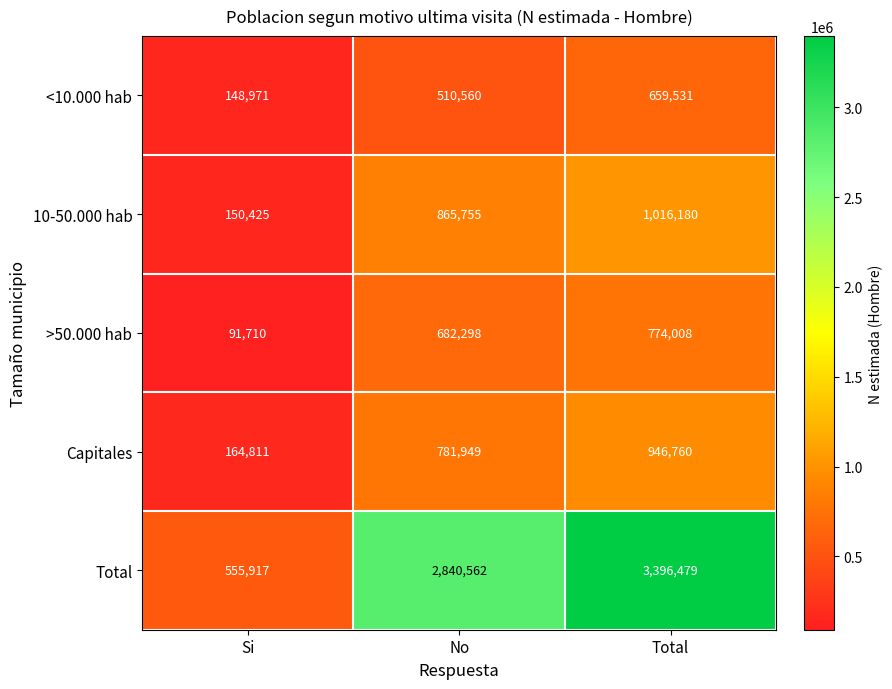

At which category does the chart reach its minimum across all series?

Si